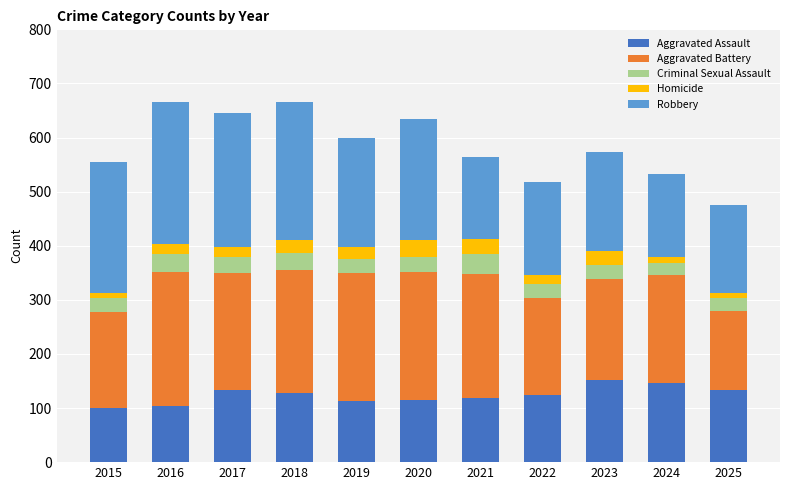

Is it true that Aggravated Assault equals 161 at 2021?

False